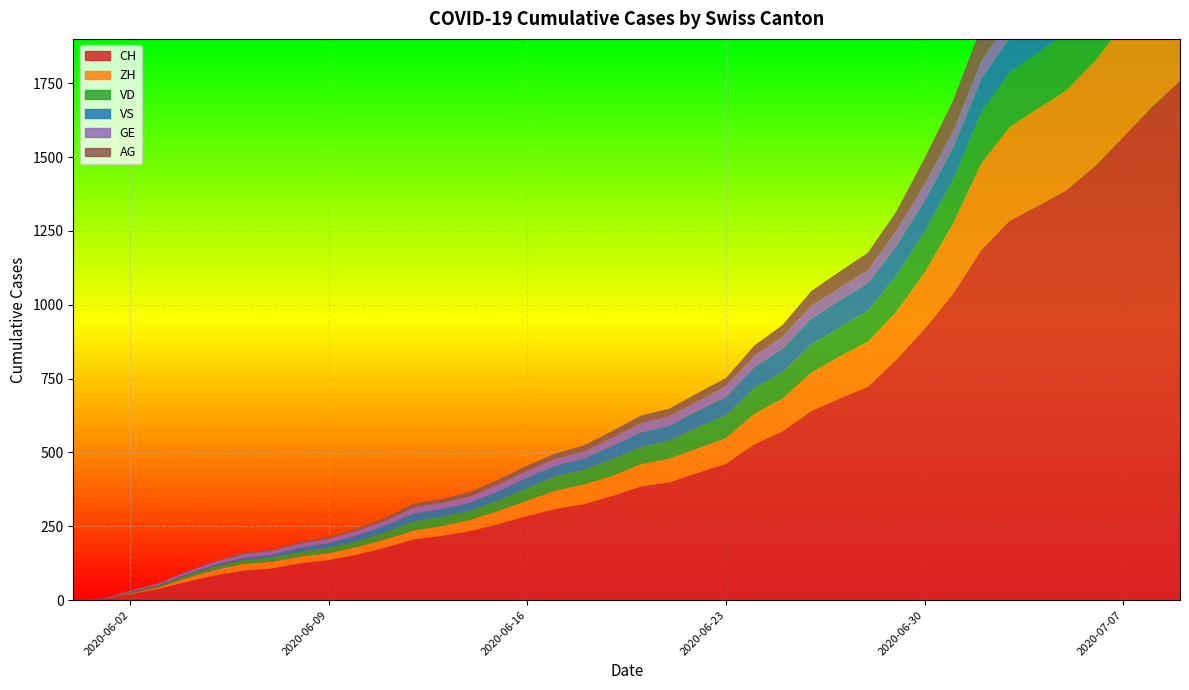

Reading left to right, extract all data points from this chart.

CH: 0	107	234	399	722	1388	1758
ZH: 0	23	38	80	153	338	424
VD: 0	15	27	60	105	195	252
VS: 0	9	27	52	93	120	128
GE: 0	13	20	31	44	69	92
AG: 0	5	16	26	59	125	153